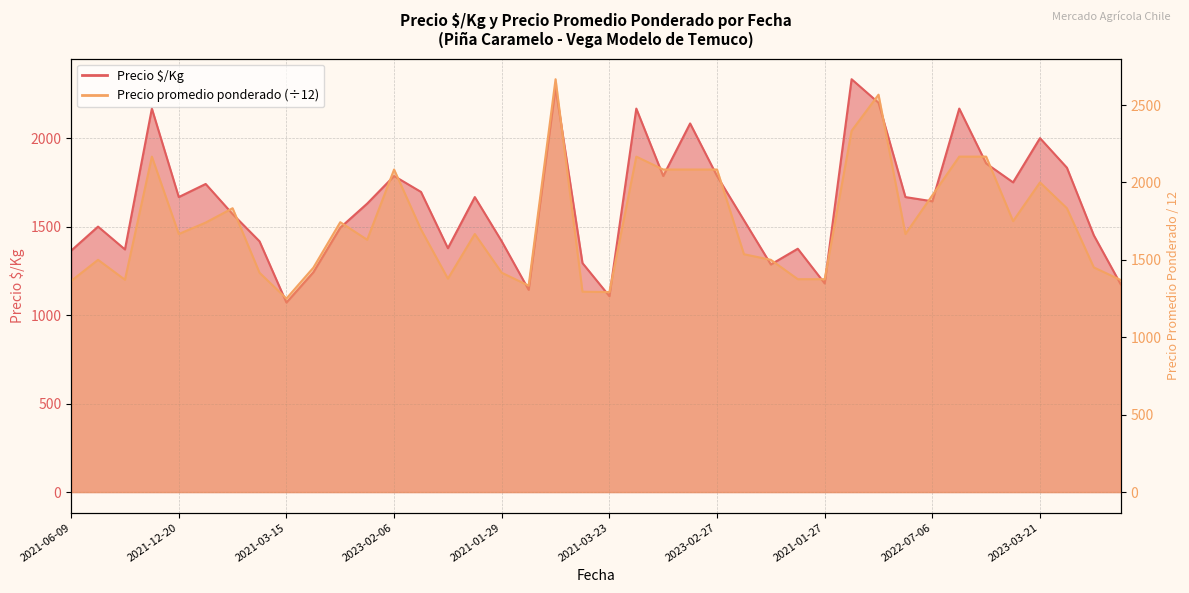

Which has a higher value, 2020-12-14 or 2023-02-16?

2023-02-16